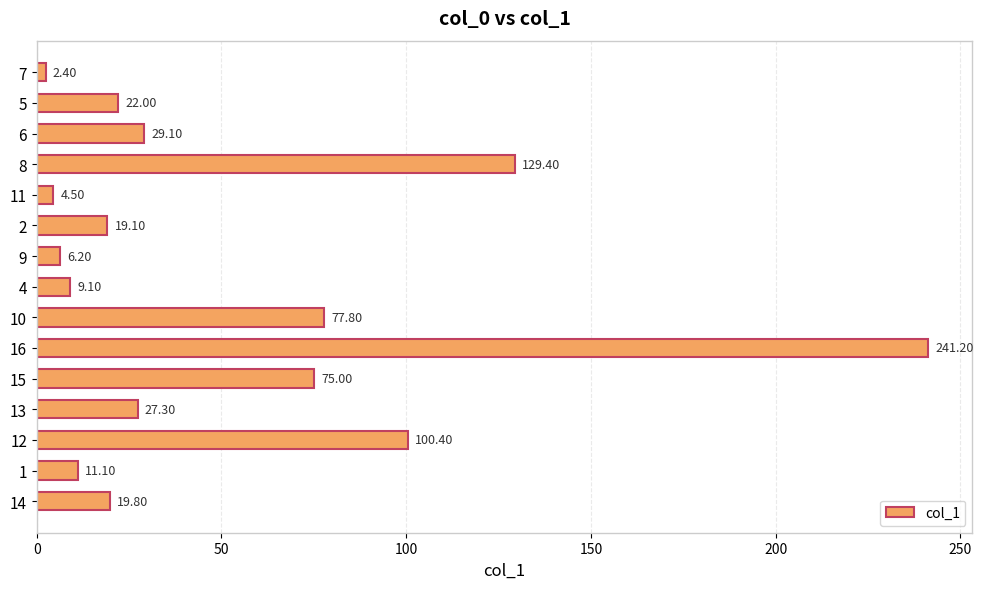

What is the difference between the second highest and second lowest values?

124.9